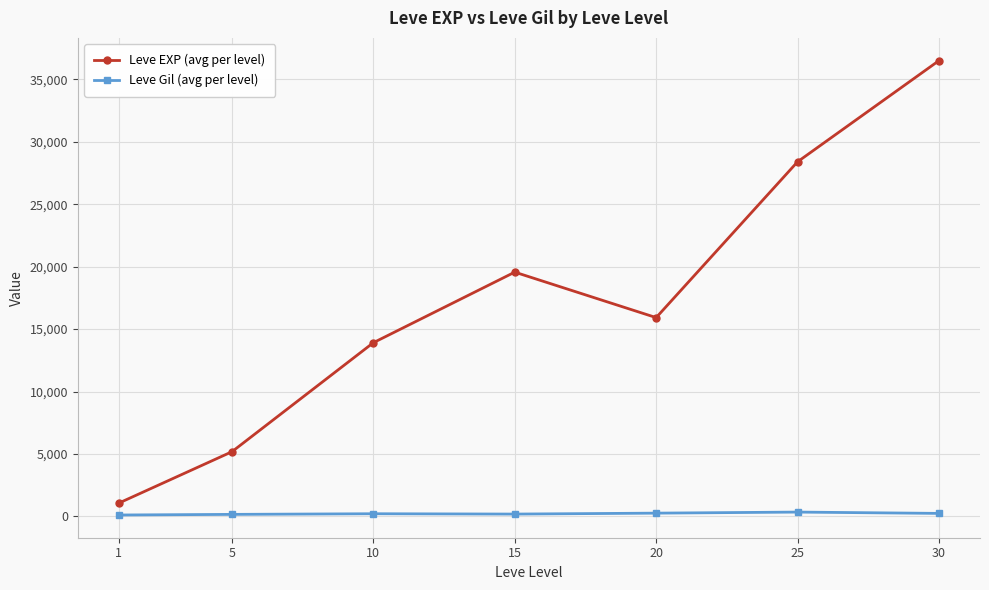

List the series in order of their peak value, highest first.

Leve EXP (avg per level), Leve Gil (avg per level)